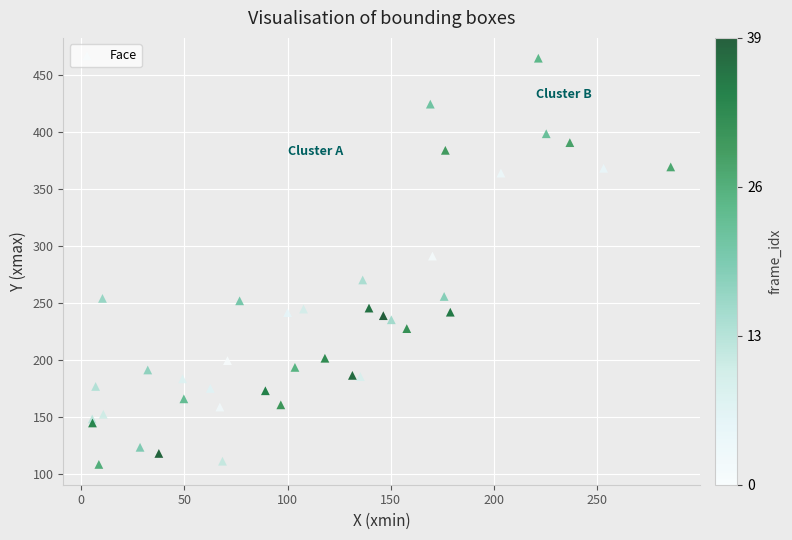

What Y value in the scatter plot is closest to 286?

291.4